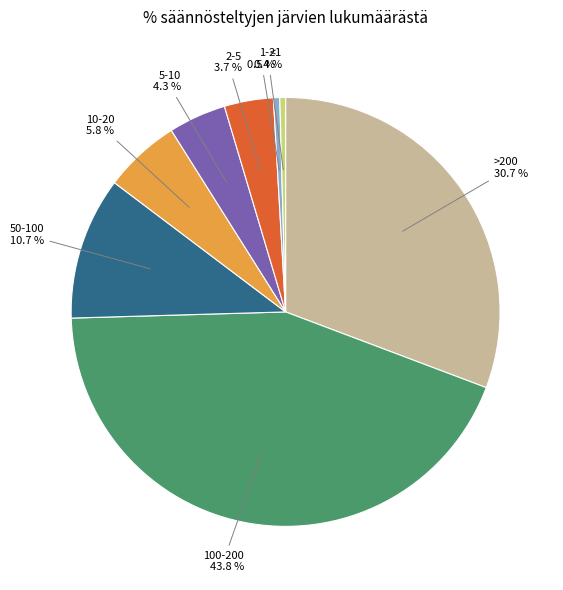

Is there a majority slice in this chart?

No